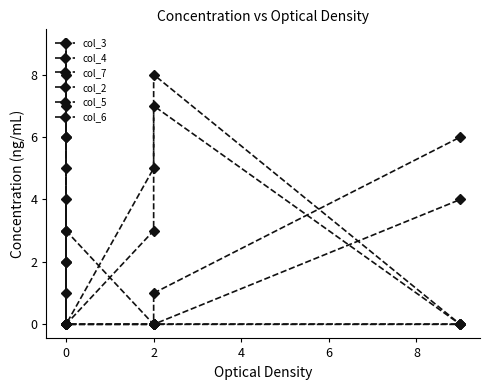

Is the value of col_6 at 0 greater than the value of col_5 at 2?

Yes